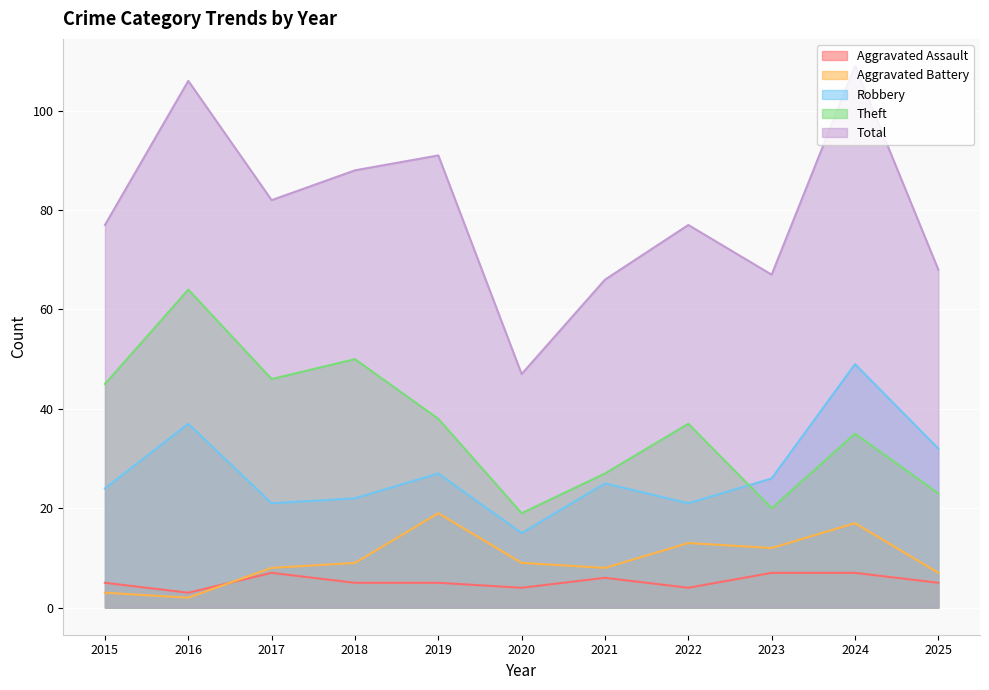

How many data points does each series have?

11